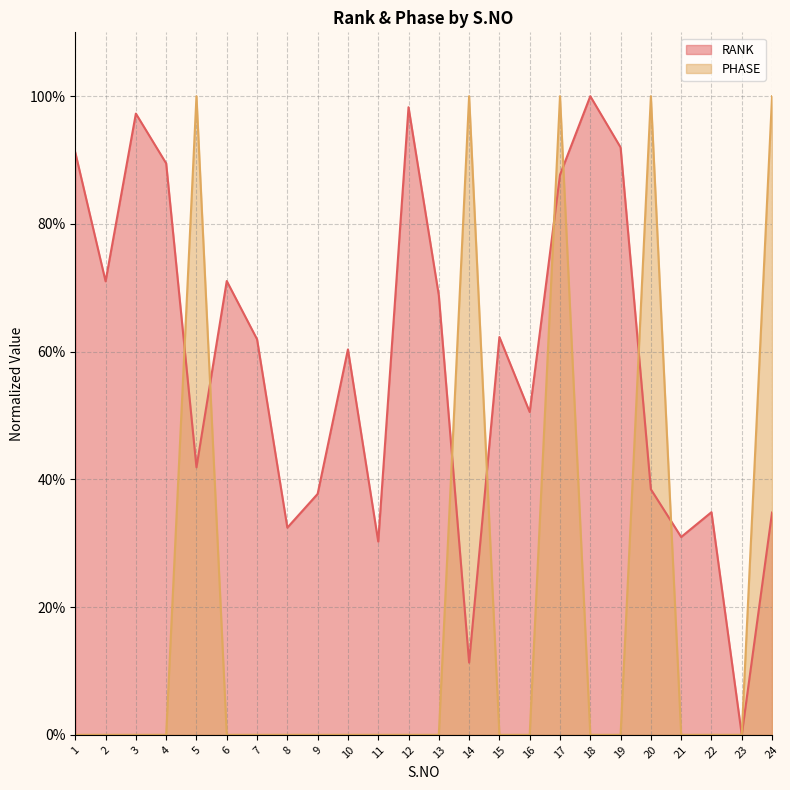

The PHASE series shows -0.7 at 8. True or false?

False